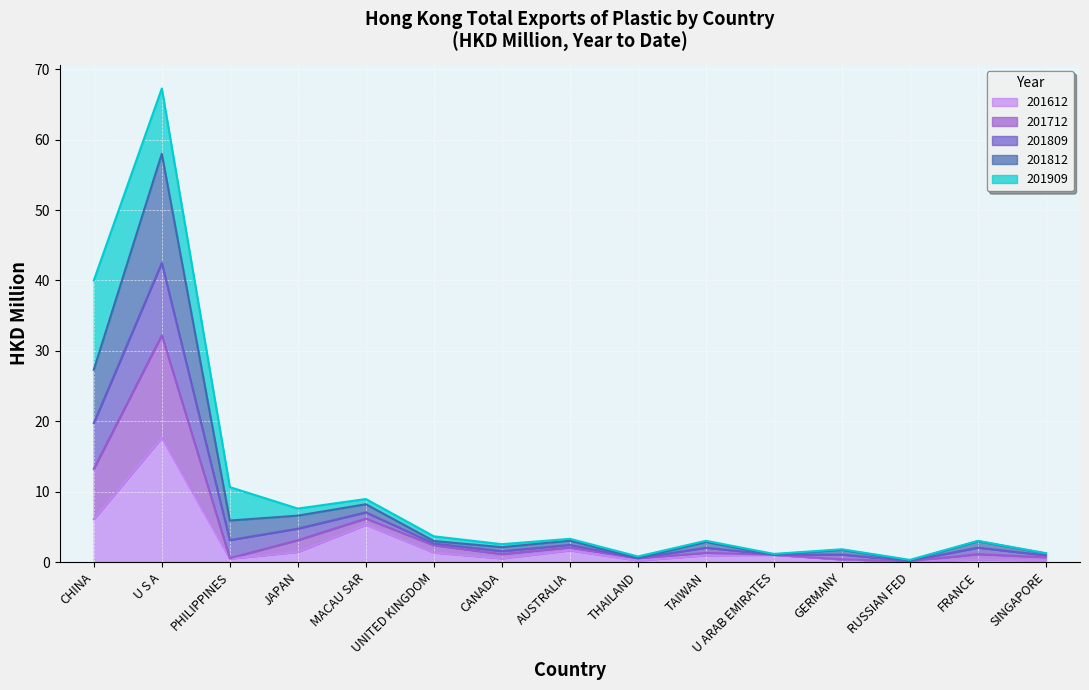

At which category is the sum across all series the highest?

U S A